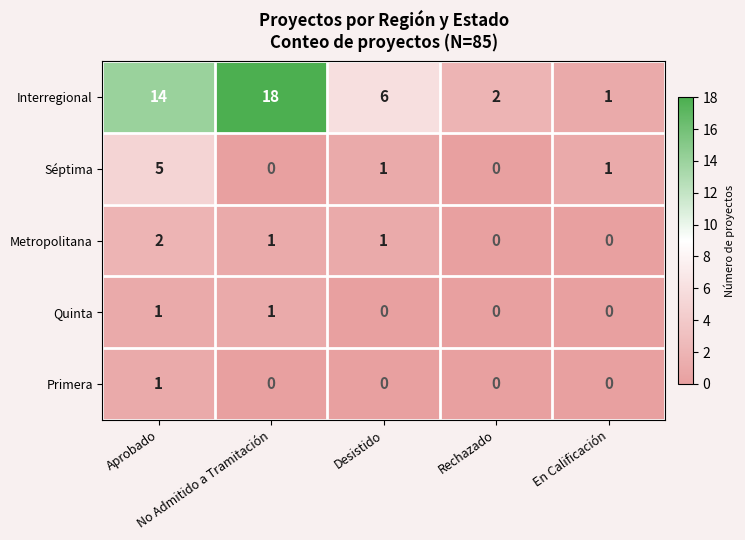

Which series has the largest total across all categories?

Interregional